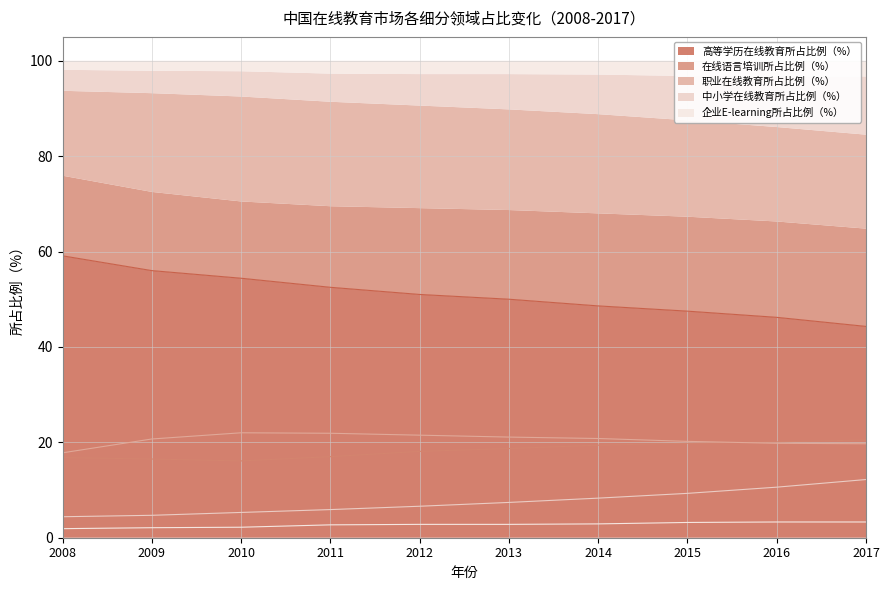

What is the difference between the 在线语言培训所占比例（%） values at 2013 and 2017?

1.8